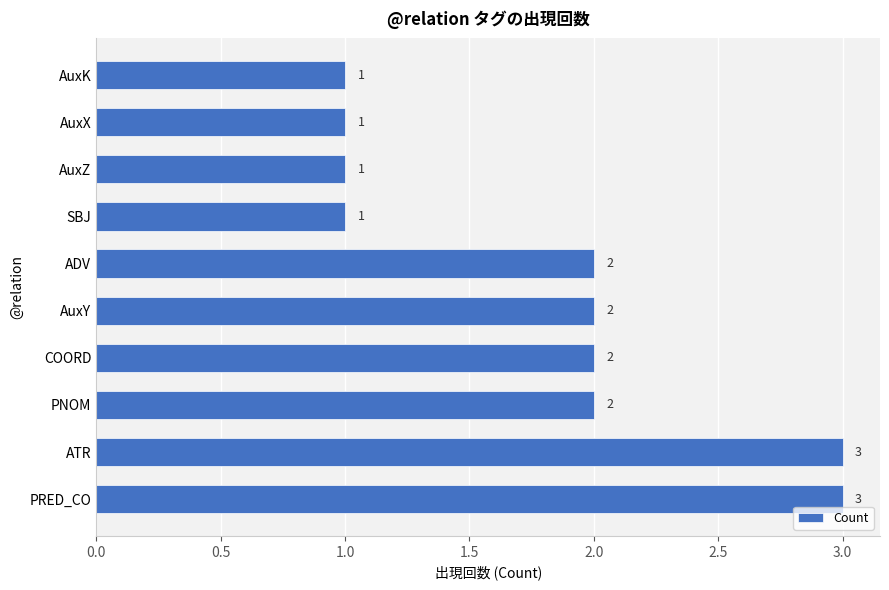

Approximately how many times larger is the value at ADV compared to PRED_CO?

0.7